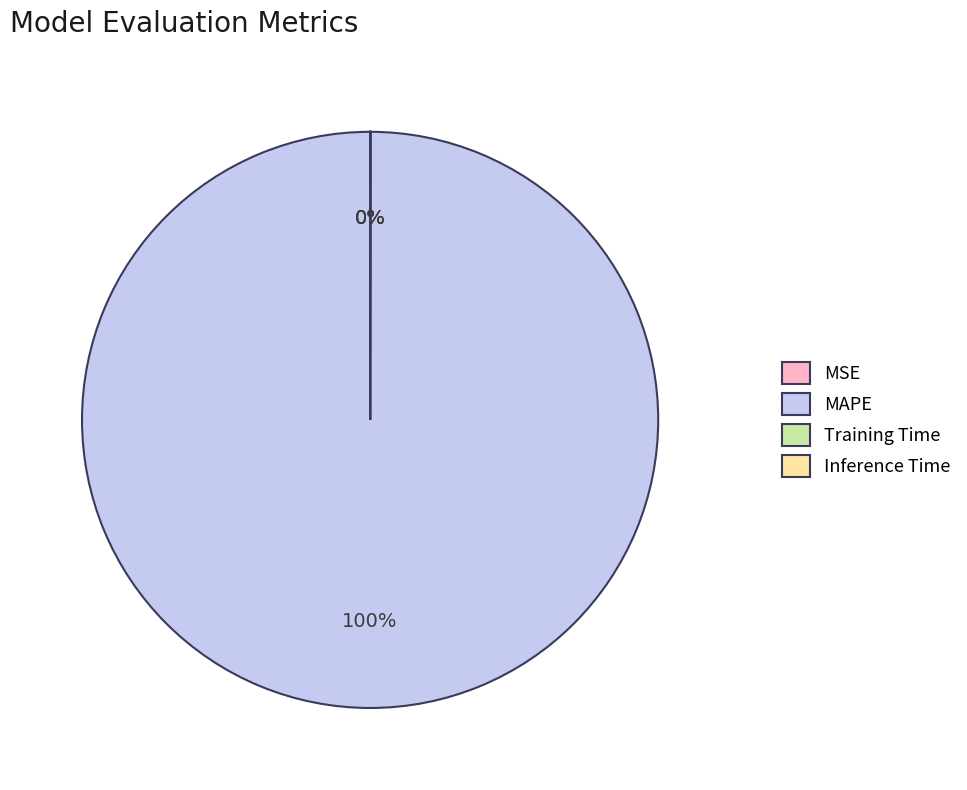

What is the largest slice in the pie chart?

MAPE